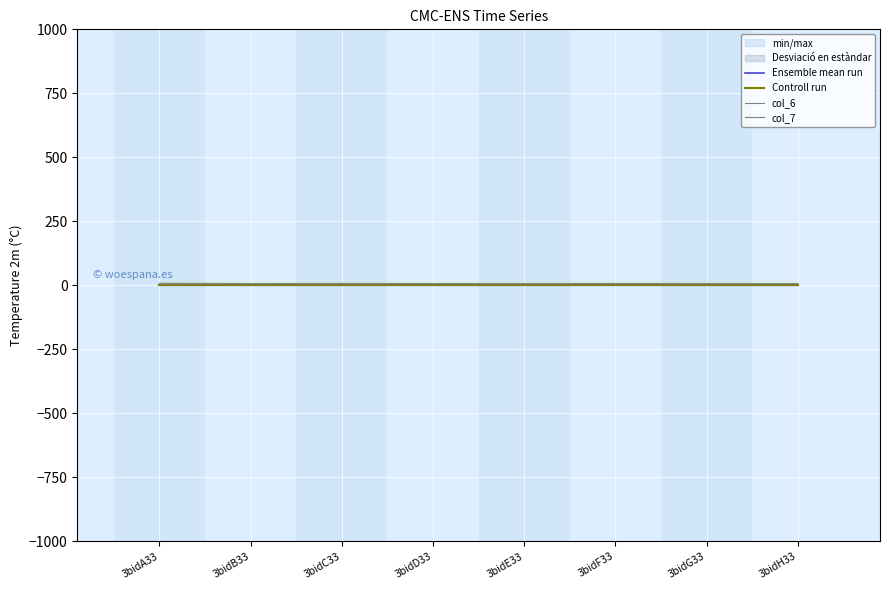

At which category is the sum across all series the highest?

3bidA33